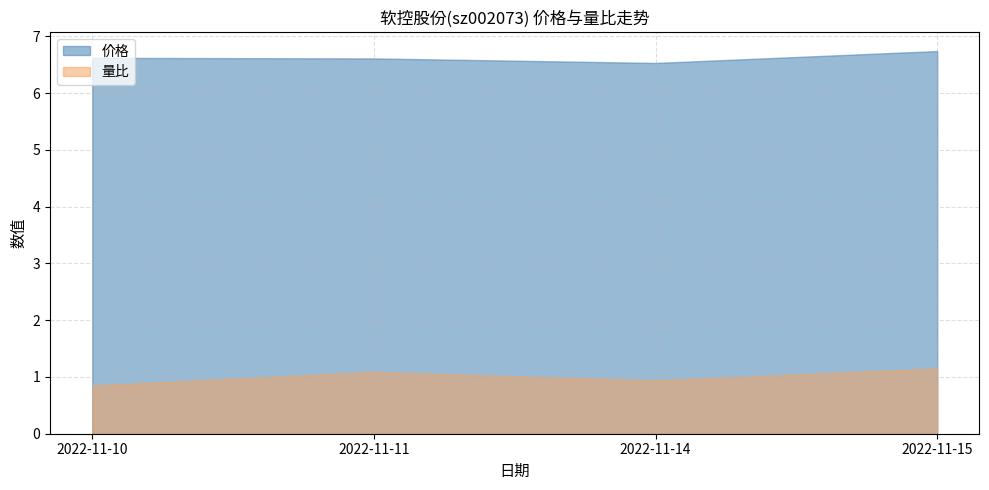

The 量比 series shows 0.8 at 2022-11-10. True or false?

True